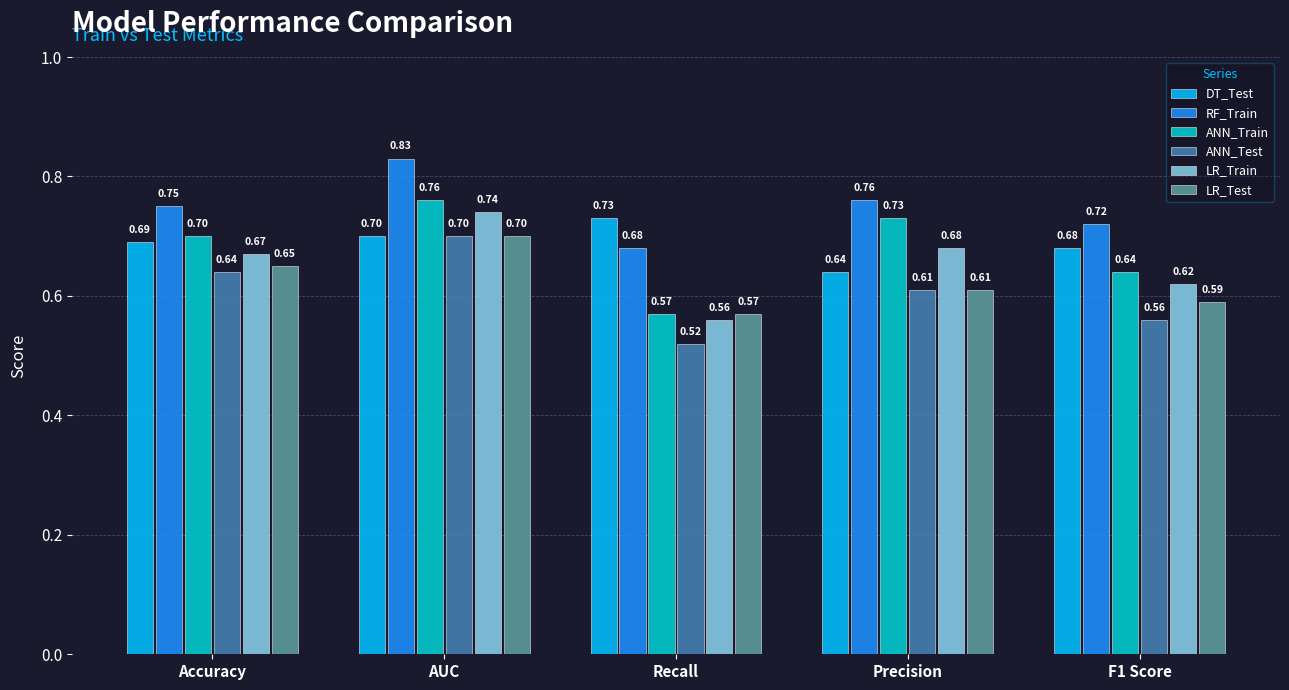

How many DT_Test values are between 0 and 1?

5